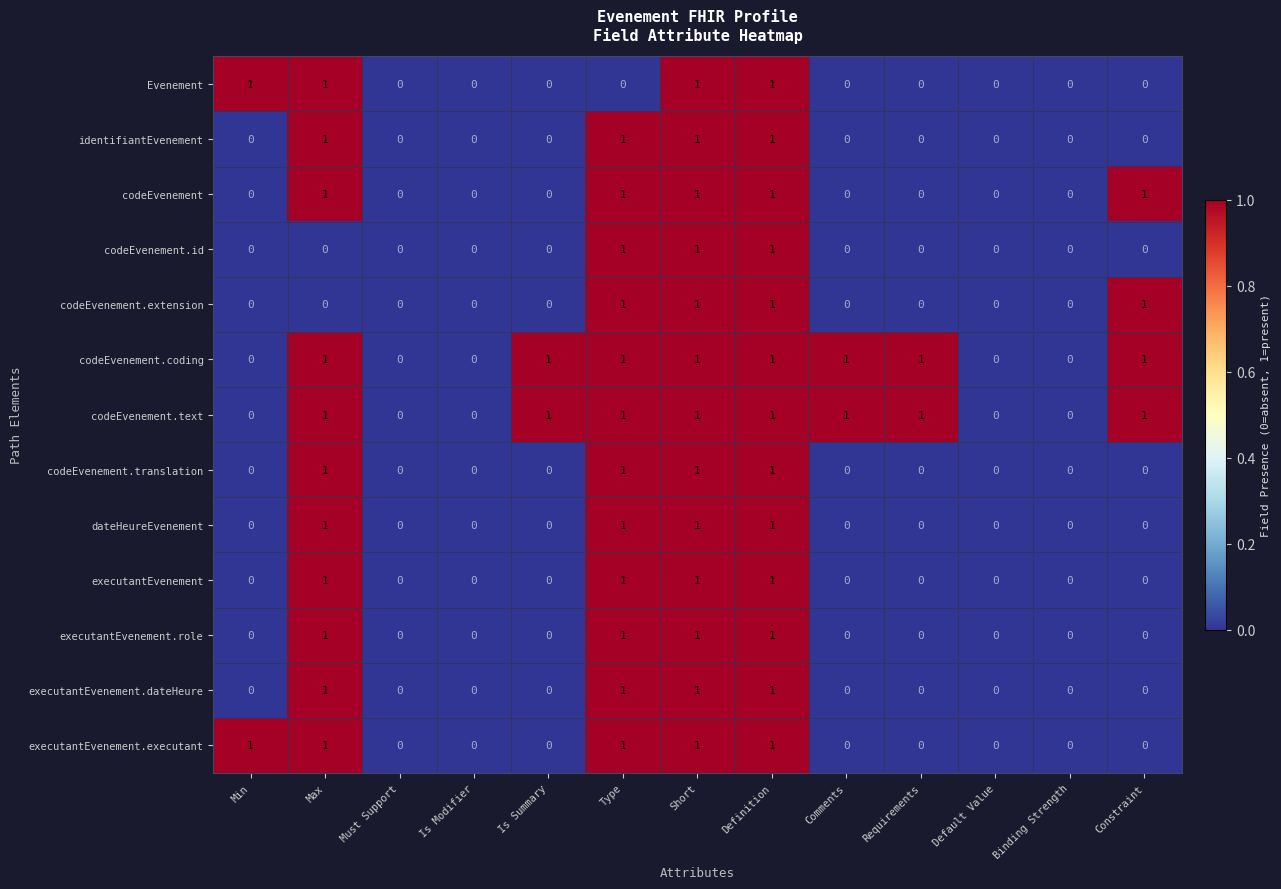

What is the sum of all dateHeureEvenement values?

4